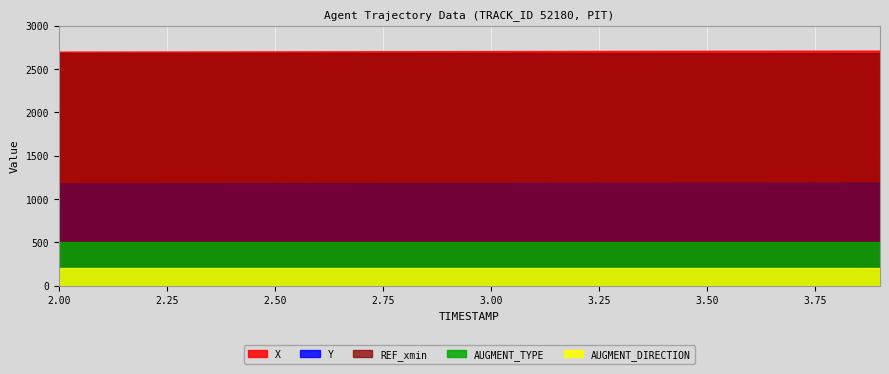

True or false: Y has more than 0 interior local peaks.

False